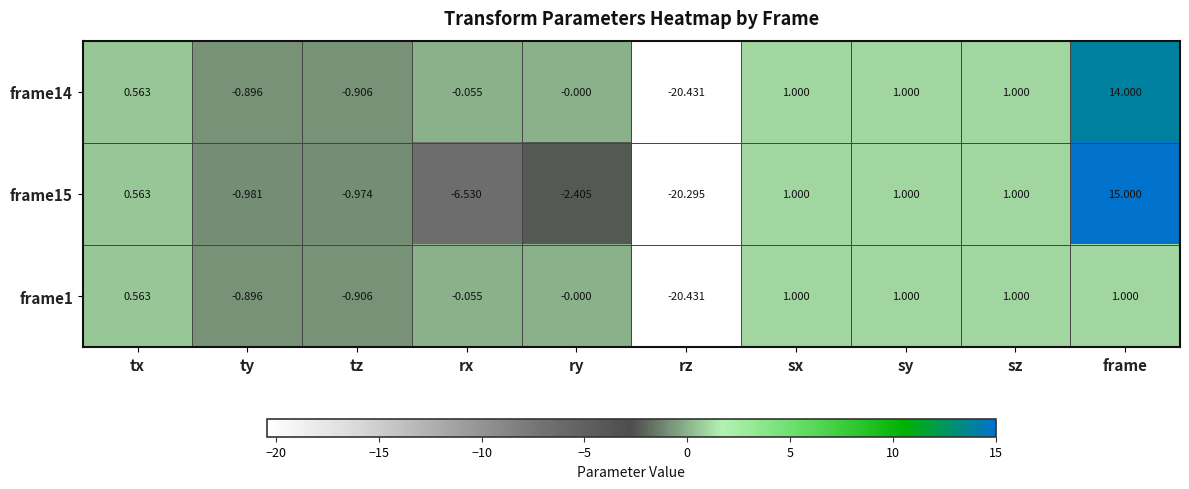

At which category is the sum across all series the highest?

frame